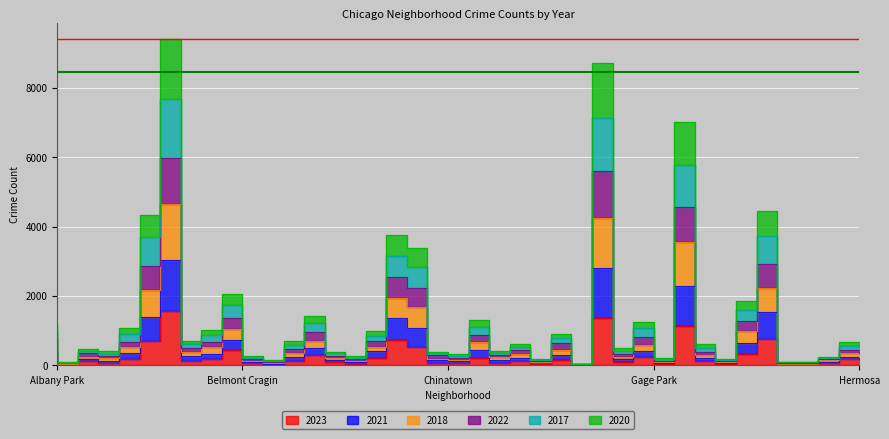

True or false: 2018 and 2023 intersect in this chart.

False